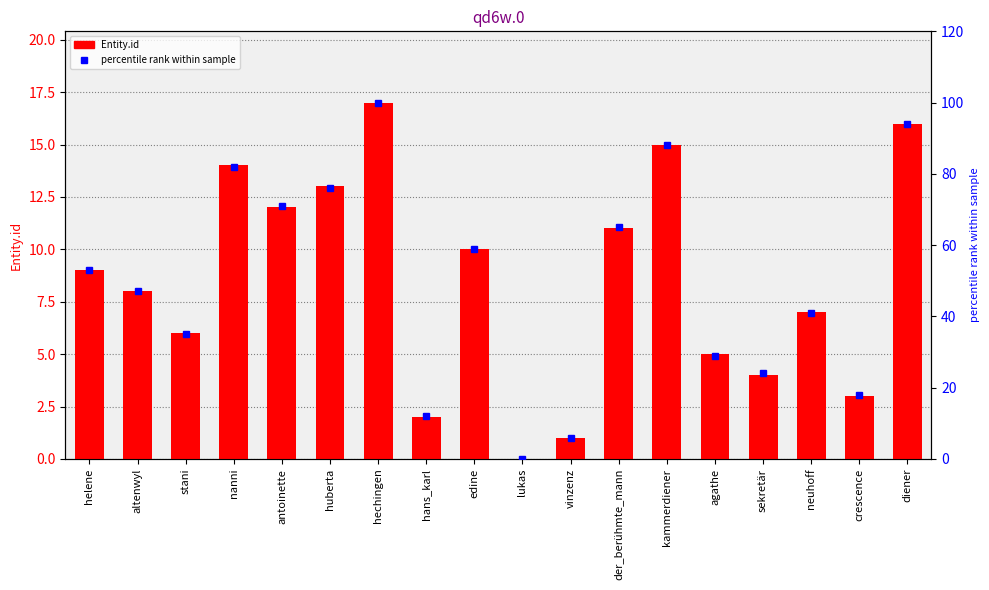

List the labels in order of Entity.id value, largest first.

hechingen, diener, kammerdiener, nanni, huberta, antoinette, der_berühmte_mann, edine, helene, altenwyl, neuhoff, stani, agathe, sekretär, crescence, hans_karl, vinzenz, lukas